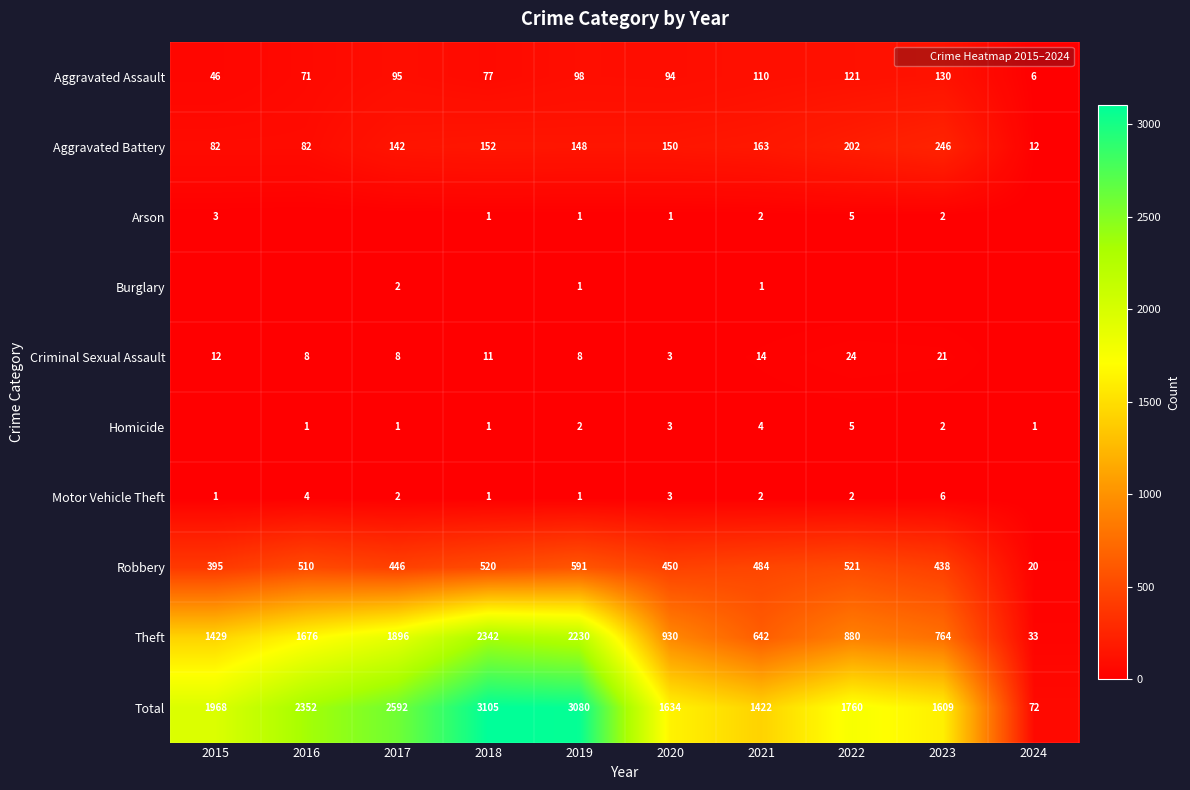

How many values in the Total series are below 1968?

5